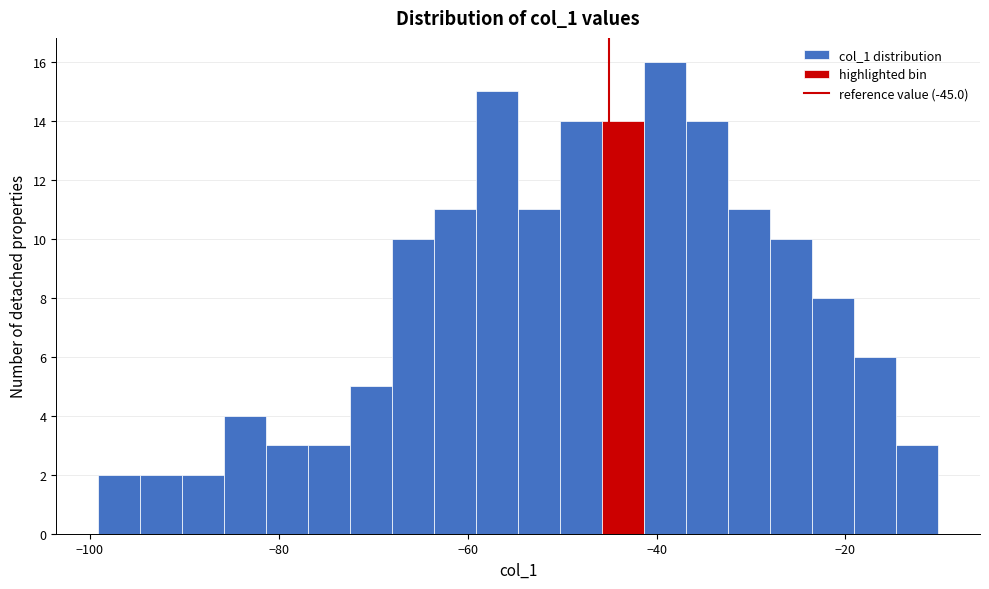

Read against the x-axis, roughly where is the centre of the tallest bar?

-40